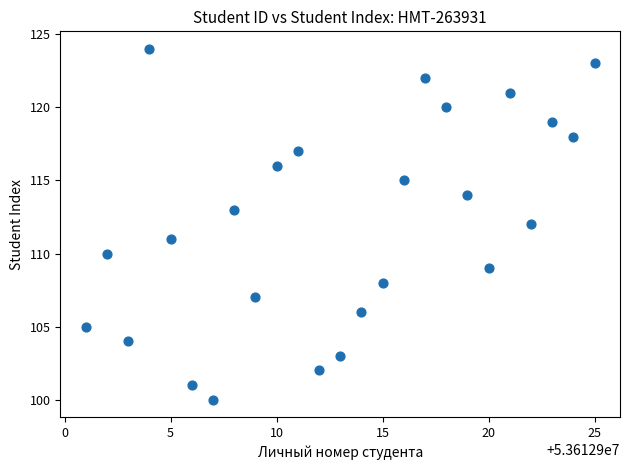

What is the range of X values (max minus min)?

24